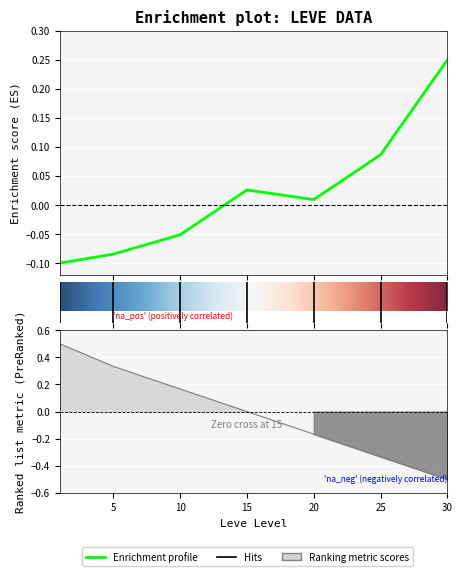

How many data points does each series have?

7